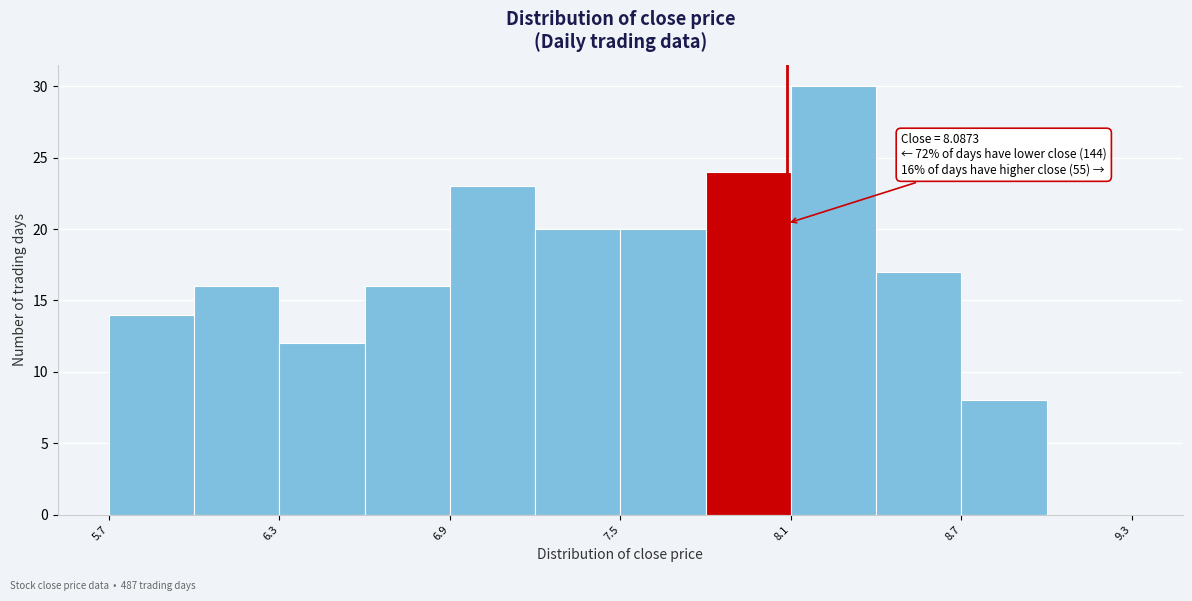

Around what value on the x-axis is the tallest bar? Give the approximate position of its centre, as read against the axis.

8.3